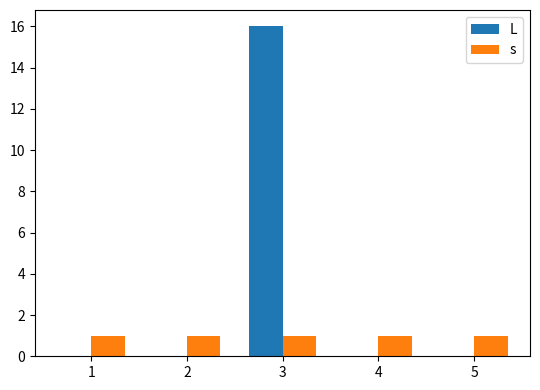

What are all the series names shown in the legend?

L, s